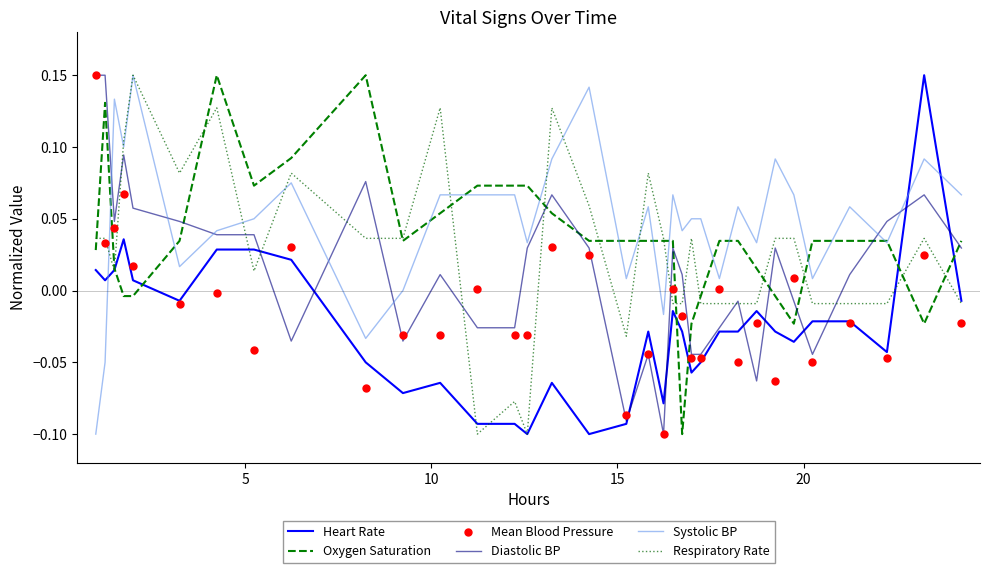

What are all the series names shown in the legend?

Heart Rate, Oxygen Saturation, Diastolic BP, Systolic BP, Respiratory Rate, Mean Blood Pressure